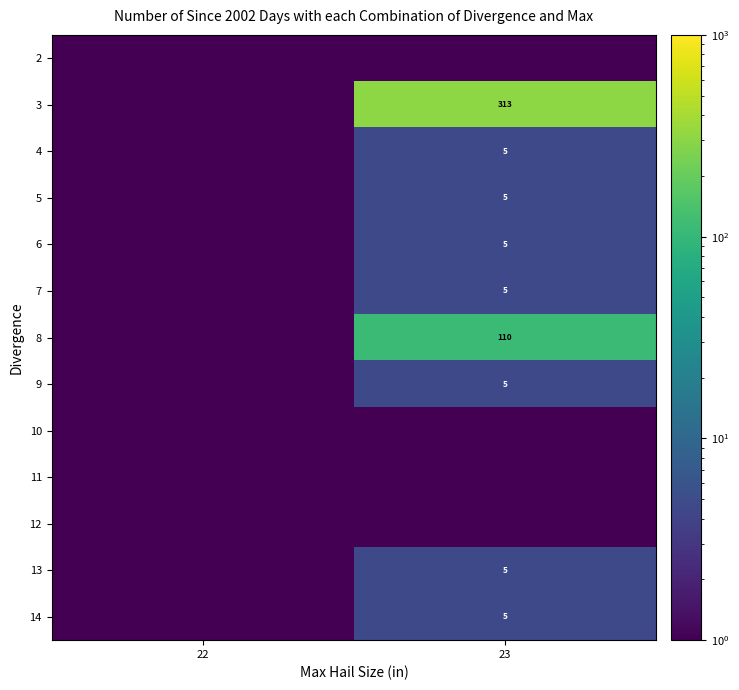

Is it true that 8 equals 110 at 23?

True